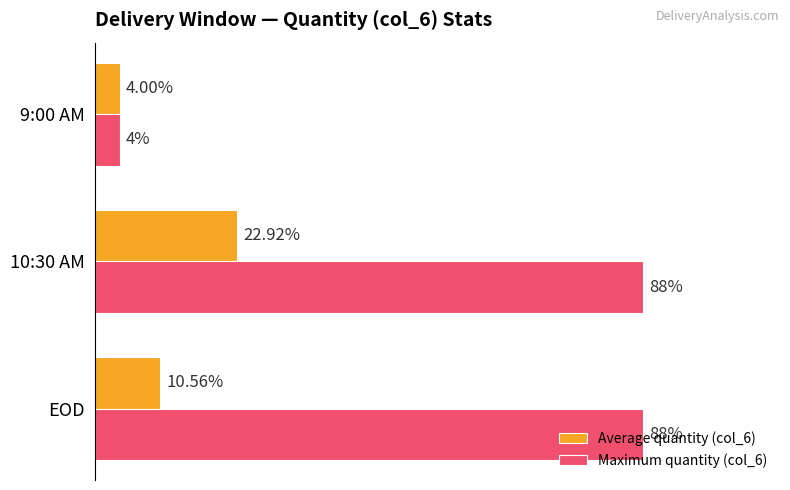

At which category is the sum across all series the highest?

10:30 AM